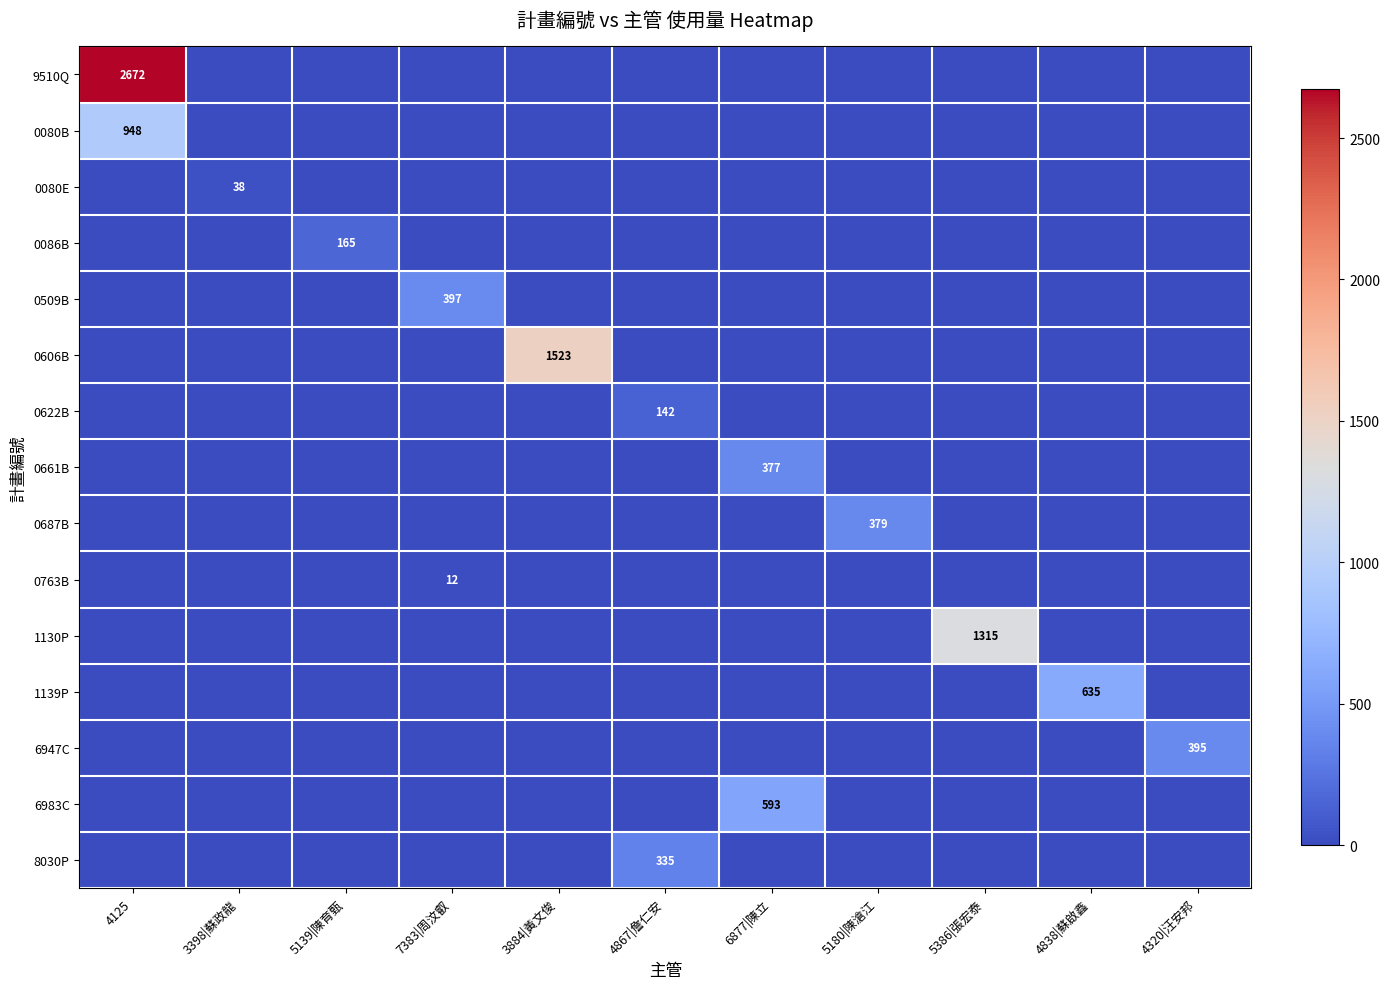

Which series changed the most between 3398|蘇政龍 and 4320|汪安邦?

6947C